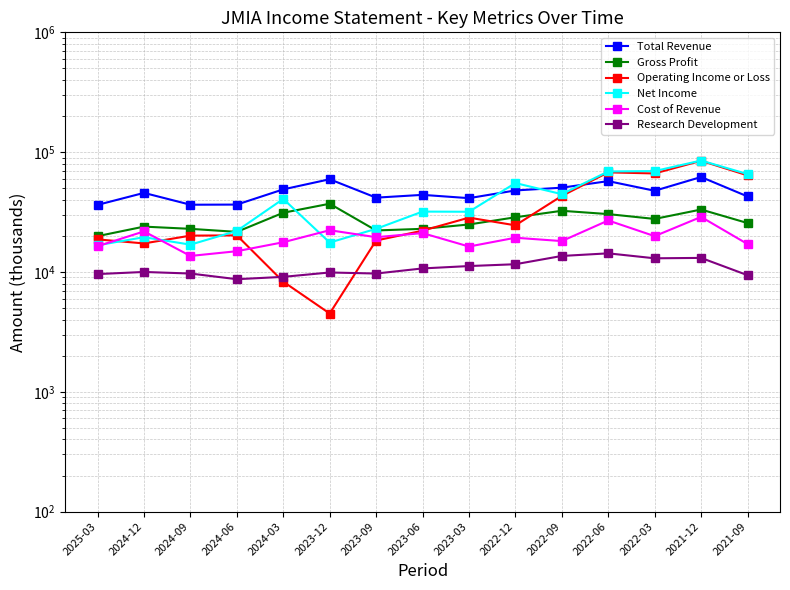

Reading right to left, transcribe all the data shown in this chart.

Total Revenue: 42700	62000	47600	57300	50500	47900	41300	44000	41700	59400	48900	36500	36400	45700	36300
Gross Profit: 25600	33200	27700	30400	32400	28600	24900	22900	22200	37100	31200	21600	22900	23900	19900
Operating Income or Loss: 64000	84700	66400	67800	43100	24500	28400	22100	18300	4500	8300	20200	20100	17300	18700
Net Income: 65600	85100	69500	69000	44600	55200	31800	31900	22900	17600	40700	22000	16900	19500	16700
Cost of Revenue: 17100	28800	19900	26900	18100	19300	16300	21100	19500	22300	17700	14900	13600	21800	16400
Research Development: 9400	13100	13000	14300	13600	11600	11200	10700	9700	9900	9100	8700	9700	10000	9600